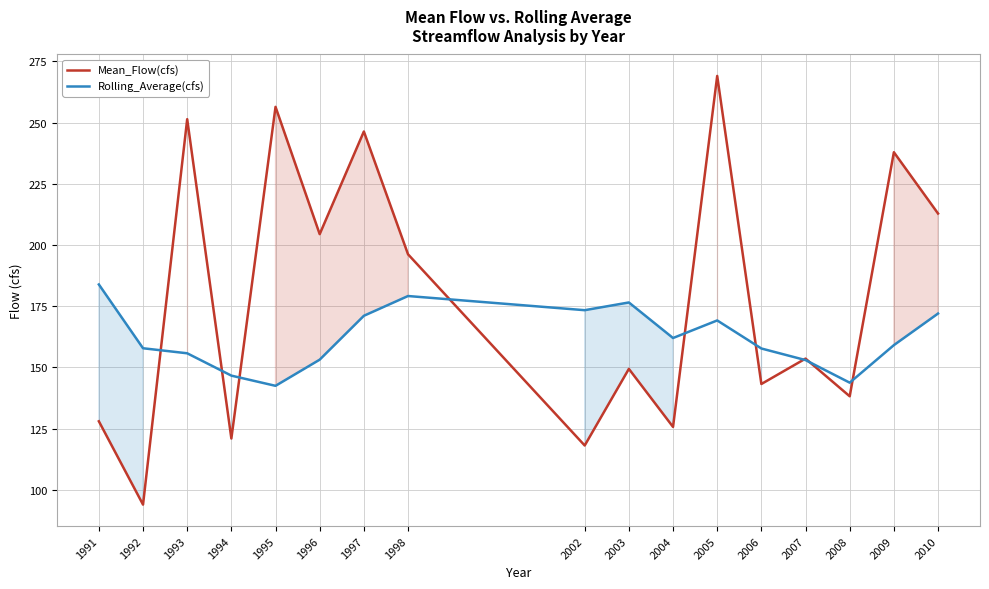

What is the difference between the highest and lowest values at 2003?

27.1